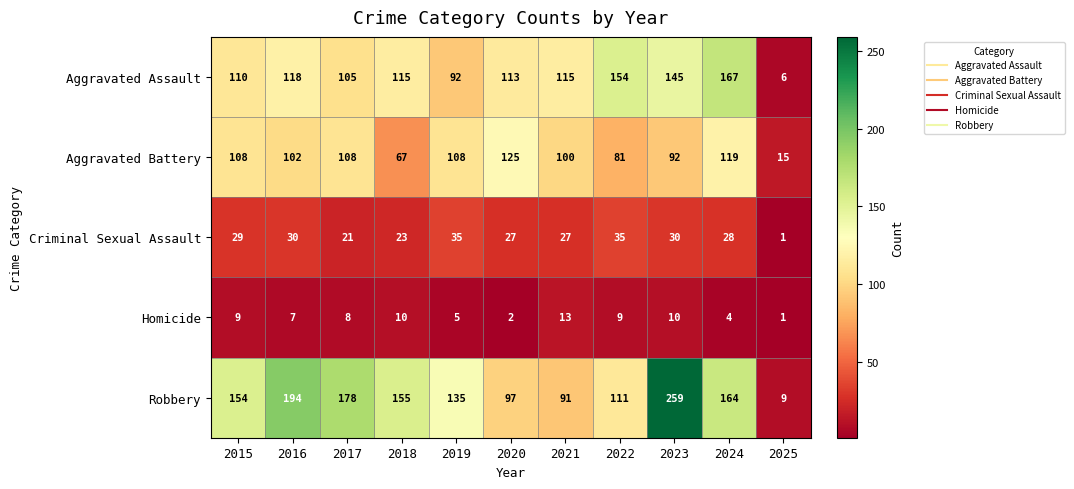

What is the difference between the highest and lowest values at 2024?

163